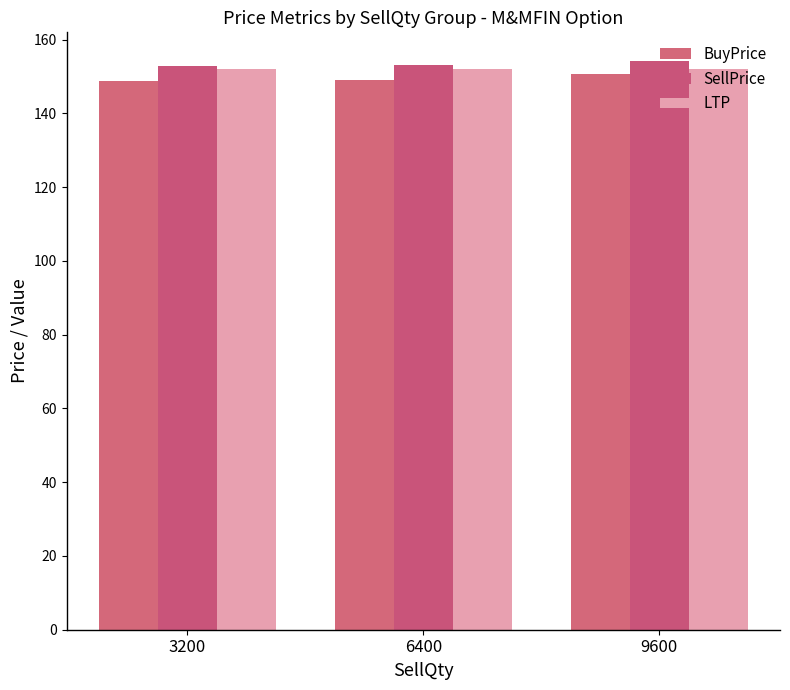

Rank the series by their average value, from lowest to highest.

BuyPrice, LTP, SellPrice